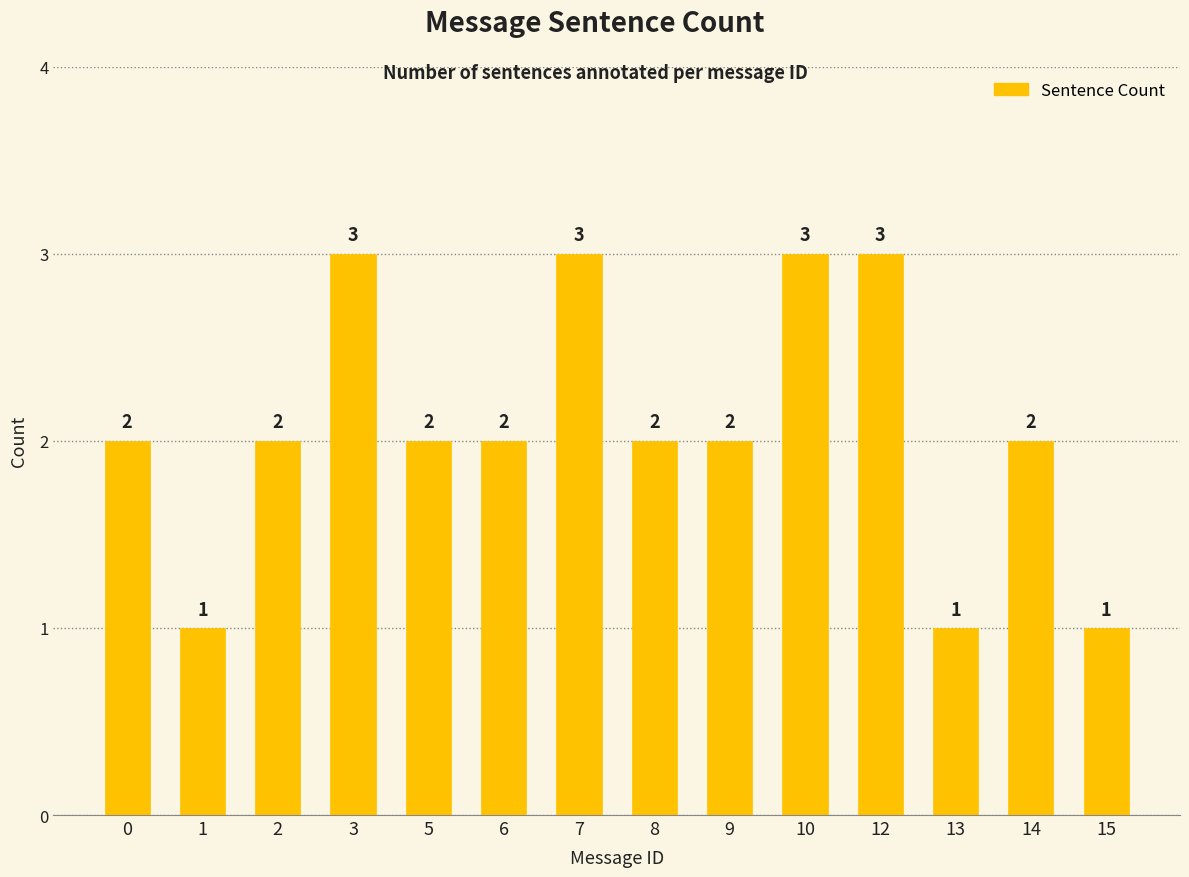

What is the sum of all values?

29